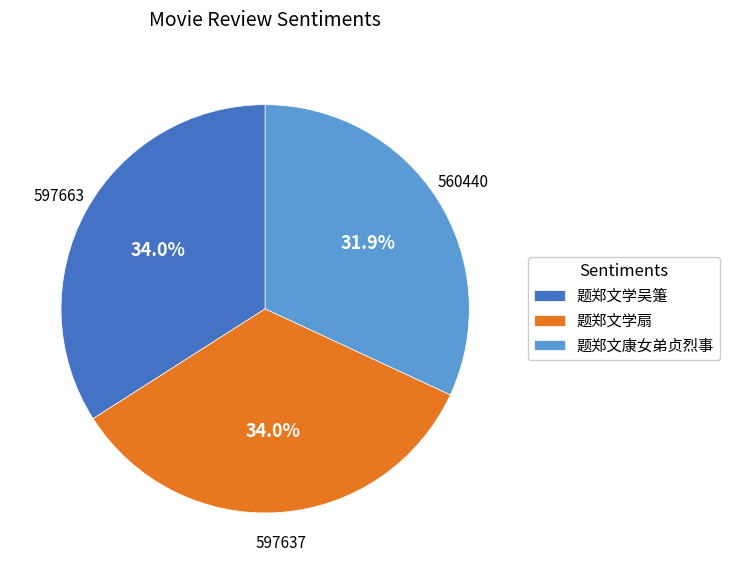

Count the number of slices in the pie.

3